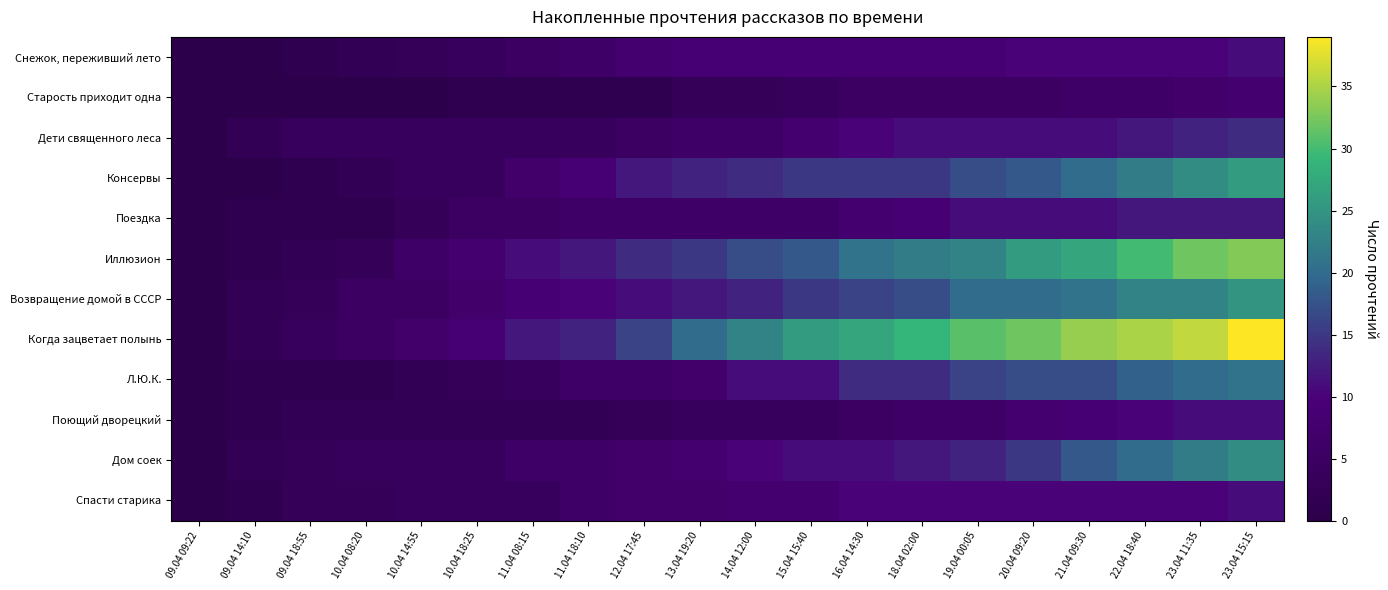

Reading left to right, transcribe all the data shown in this chart.

Снежок, переживший лето: 09.04 09:22=0	09.04 14:10=0	09.04 18:55=1	10.04 08:20=2	10.04 14:55=3	10.04 18:25=4	11.04 08:15=5	11.04 18:10=6	12.04 17:45=8	13.04 19:20=9	14.04 12:00=9	15.04 15:40=9	16.04 14:30=9	18.04 02:00=9	19.04 00:05=9	20.04 09:20=10	21.04 09:30=10	22.04 18:40=10	23.04 11:35=10	23.04 15:15=11
Старость приходит одна: 09.04 09:22=0	09.04 14:10=0	09.04 18:55=0	10.04 08:20=0	10.04 14:55=0	10.04 18:25=1	11.04 08:15=1	11.04 18:10=1	12.04 17:45=1	13.04 19:20=3	14.04 12:00=3	15.04 15:40=4	16.04 14:30=5	18.04 02:00=5	19.04 00:05=5	20.04 09:20=5	21.04 09:30=6	22.04 18:40=6	23.04 11:35=7	23.04 15:15=8
Дети священного леса: 09.04 09:22=0	09.04 14:10=2	09.04 18:55=4	10.04 08:20=4	10.04 14:55=4	10.04 18:25=4	11.04 08:15=4	11.04 18:10=4	12.04 17:45=5	13.04 19:20=6	14.04 12:00=6	15.04 15:40=8	16.04 14:30=10	18.04 02:00=11	19.04 00:05=11	20.04 09:20=11	21.04 09:30=11	22.04 18:40=12	23.04 11:35=13	23.04 15:15=14
Консервы: 09.04 09:22=0	09.04 14:10=0	09.04 18:55=1	10.04 08:20=2	10.04 14:55=4	10.04 18:25=4	11.04 08:15=7	11.04 18:10=9	12.04 17:45=12	13.04 19:20=13	14.04 12:00=14	15.04 15:40=15	16.04 14:30=15	18.04 02:00=15	19.04 00:05=17	20.04 09:20=18	21.04 09:30=20	22.04 18:40=22	23.04 11:35=24	23.04 15:15=26
Поездка: 09.04 09:22=0	09.04 14:10=1	09.04 18:55=1	10.04 08:20=1	10.04 14:55=3	10.04 18:25=5	11.04 08:15=5	11.04 18:10=6	12.04 17:45=6	13.04 19:20=6	14.04 12:00=6	15.04 15:40=6	16.04 14:30=8	18.04 02:00=9	19.04 00:05=11	20.04 09:20=11	21.04 09:30=11	22.04 18:40=12	23.04 11:35=12	23.04 15:15=12
Иллюзион: 09.04 09:22=0	09.04 14:10=1	09.04 18:55=2	10.04 08:20=3	10.04 14:55=6	10.04 18:25=8	11.04 08:15=11	11.04 18:10=12	12.04 17:45=14	13.04 19:20=15	14.04 12:00=17	15.04 15:40=18	16.04 14:30=21	18.04 02:00=22	19.04 00:05=23	20.04 09:20=26	21.04 09:30=27	22.04 18:40=30	23.04 11:35=32	23.04 15:15=33
Возвращение домой в СССР: 09.04 09:22=0	09.04 14:10=2	09.04 18:55=3	10.04 08:20=5	10.04 14:55=5	10.04 18:25=7	11.04 08:15=9	11.04 18:10=10	12.04 17:45=11	13.04 19:20=12	14.04 12:00=13	15.04 15:40=15	16.04 14:30=16	18.04 02:00=17	19.04 00:05=20	20.04 09:20=20	21.04 09:30=21	22.04 18:40=23	23.04 11:35=23	23.04 15:15=25
Когда зацветает полынь: 09.04 09:22=0	09.04 14:10=2	09.04 18:55=4	10.04 08:20=5	10.04 14:55=7	10.04 18:25=9	11.04 08:15=12	11.04 18:10=13	12.04 17:45=16	13.04 19:20=20	14.04 12:00=23	15.04 15:40=26	16.04 14:30=27	18.04 02:00=29	19.04 00:05=31	20.04 09:20=32	21.04 09:30=34	22.04 18:40=35	23.04 11:35=36	23.04 15:15=39
Л.Ю.К.: 09.04 09:22=0	09.04 14:10=1	09.04 18:55=1	10.04 08:20=1	10.04 14:55=2	10.04 18:25=3	11.04 08:15=4	11.04 18:10=6	12.04 17:45=6	13.04 19:20=7	14.04 12:00=11	15.04 15:40=11	16.04 14:30=14	18.04 02:00=14	19.04 00:05=16	20.04 09:20=17	21.04 09:30=17	22.04 18:40=19	23.04 11:35=20	23.04 15:15=21
Поющий дворецкий: 09.04 09:22=0	09.04 14:10=1	09.04 18:55=2	10.04 08:20=2	10.04 14:55=2	10.04 18:25=2	11.04 08:15=2	11.04 18:10=2	12.04 17:45=3	13.04 19:20=4	14.04 12:00=4	15.04 15:40=4	16.04 14:30=5	18.04 02:00=6	19.04 00:05=6	20.04 09:20=8	21.04 09:30=9	22.04 18:40=10	23.04 11:35=11	23.04 15:15=11
Дом соек: 09.04 09:22=0	09.04 14:10=2	09.04 18:55=3	10.04 08:20=4	10.04 14:55=4	10.04 18:25=4	11.04 08:15=6	11.04 18:10=6	12.04 17:45=7	13.04 19:20=8	14.04 12:00=10	15.04 15:40=11	16.04 14:30=11	18.04 02:00=12	19.04 00:05=13	20.04 09:20=15	21.04 09:30=18	22.04 18:40=20	23.04 11:35=22	23.04 15:15=24
Спасти старика: 09.04 09:22=0	09.04 14:10=1	09.04 18:55=3	10.04 08:20=3	10.04 14:55=4	10.04 18:25=4	11.04 08:15=4	11.04 18:10=6	12.04 17:45=7	13.04 19:20=7	14.04 12:00=8	15.04 15:40=8	16.04 14:30=10	18.04 02:00=10	19.04 00:05=10	20.04 09:20=10	21.04 09:30=10	22.04 18:40=10	23.04 11:35=10	23.04 15:15=11